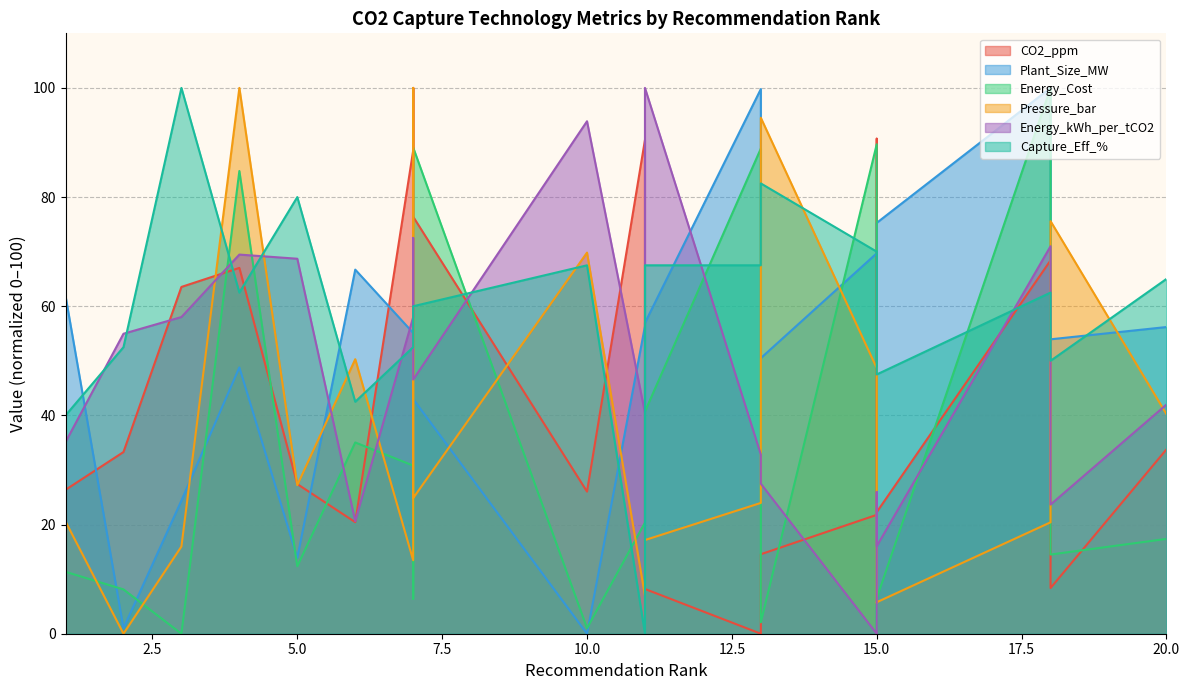

What is the sum of the Plant_Size_MW values at 15 and 2?

72.9